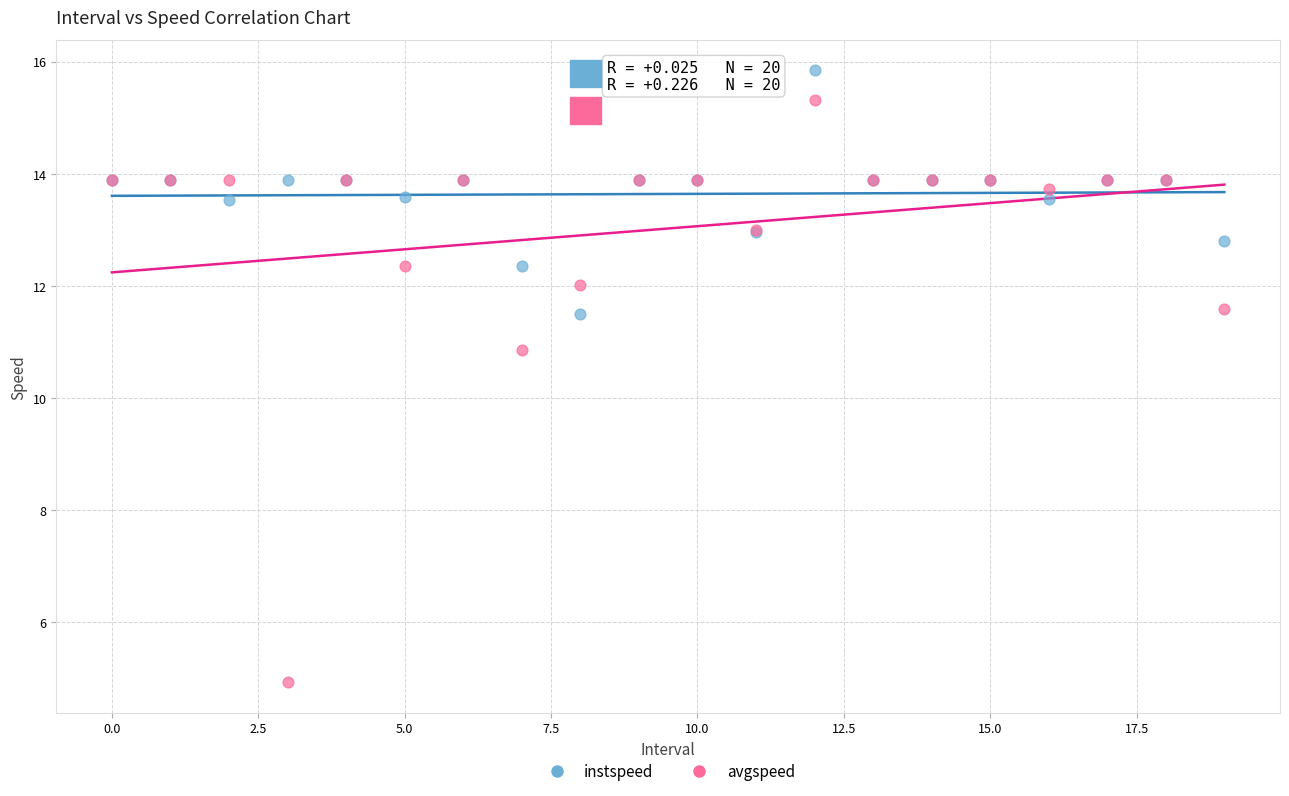

Which series contains the lowest Y value?

avgspeed